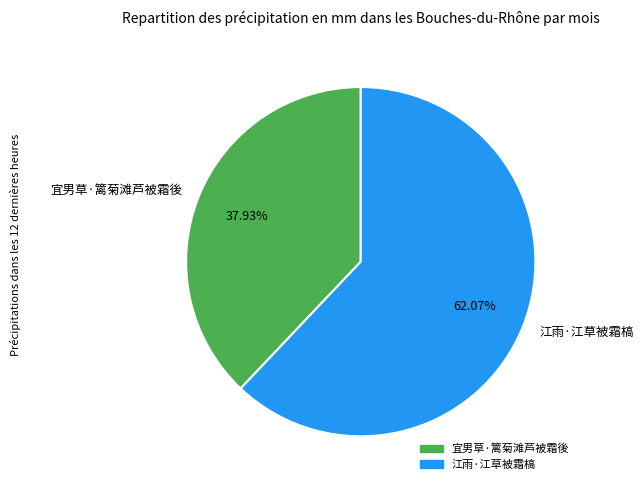

Is it true that 江雨·江草被霜槁 is 62% of the pie?

True